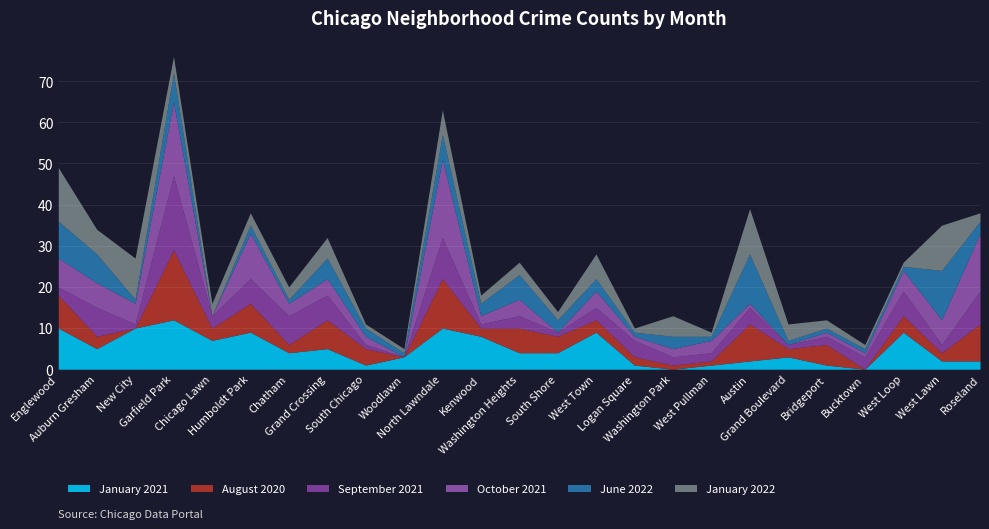

What is the sum of all August 2020 values?

113